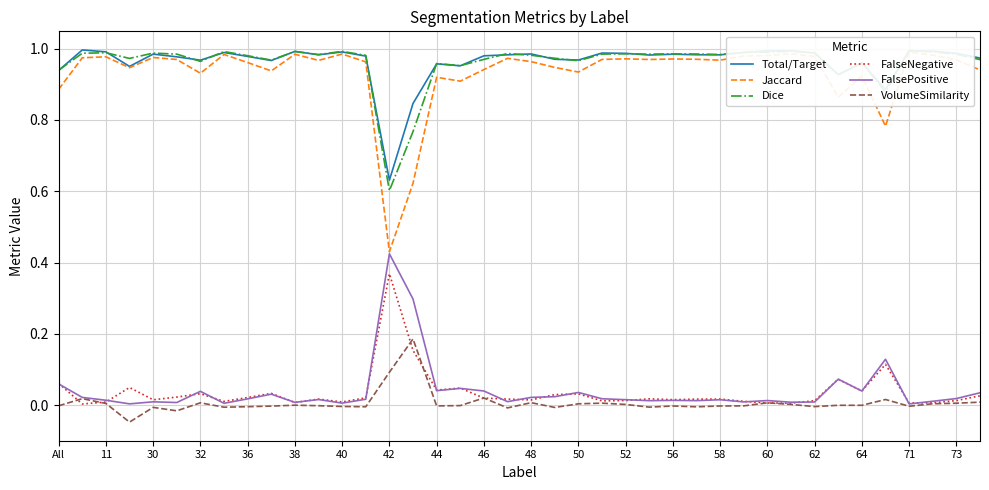

The value of Dice at 36 is 1.0. True or false?

True